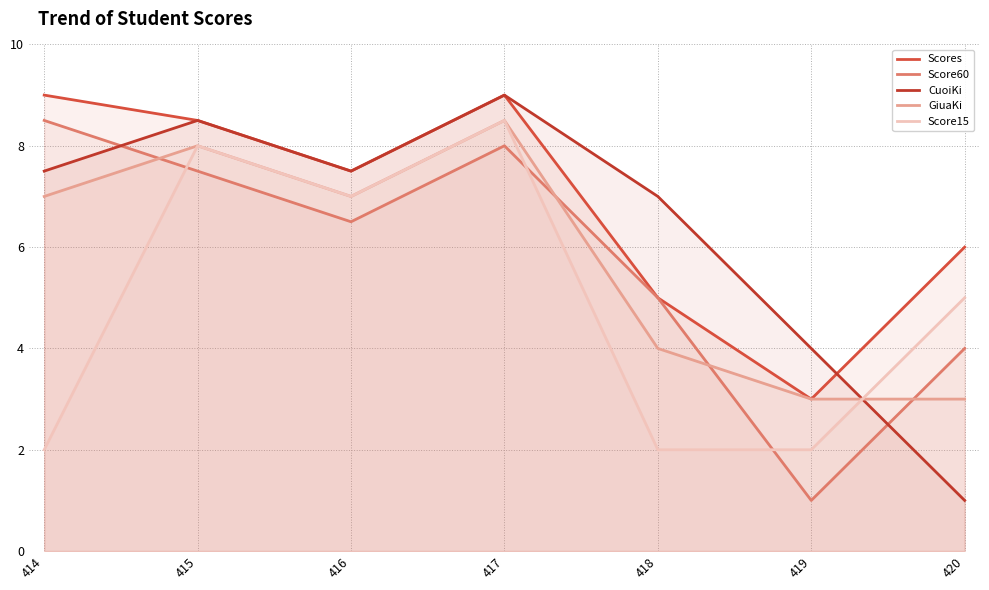

Reading left to right, extract all data points from this chart.

Scores: 9.0	8.5	7.5	9.0	5.0	3.0	6.0
Score60: 8.5	7.5	6.5	8.0	5.0	1.0	4.0
CuoiKi: 7.5	8.5	7.5	9.0	7.0	4.0	1.0
GiuaKi: 7.0	8.0	7.0	8.5	4.0	3.0	3.0
Score15: 2.0	8.0	7.0	8.5	2.0	2.0	5.0